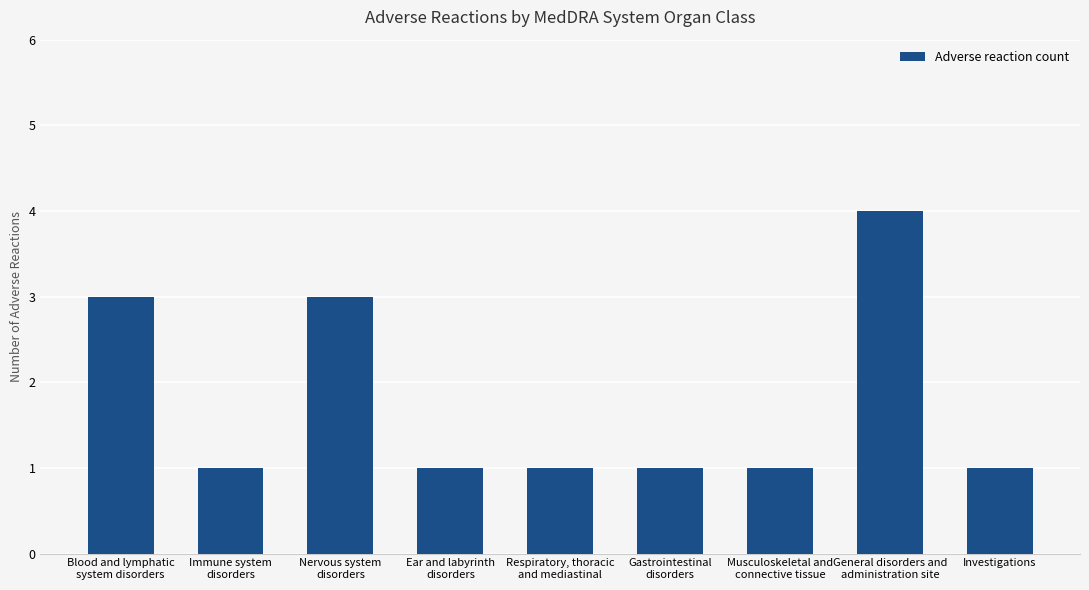

Reading left to right, what are all the values shown in this chart?

3	1	3	1	1	1	1	4	1